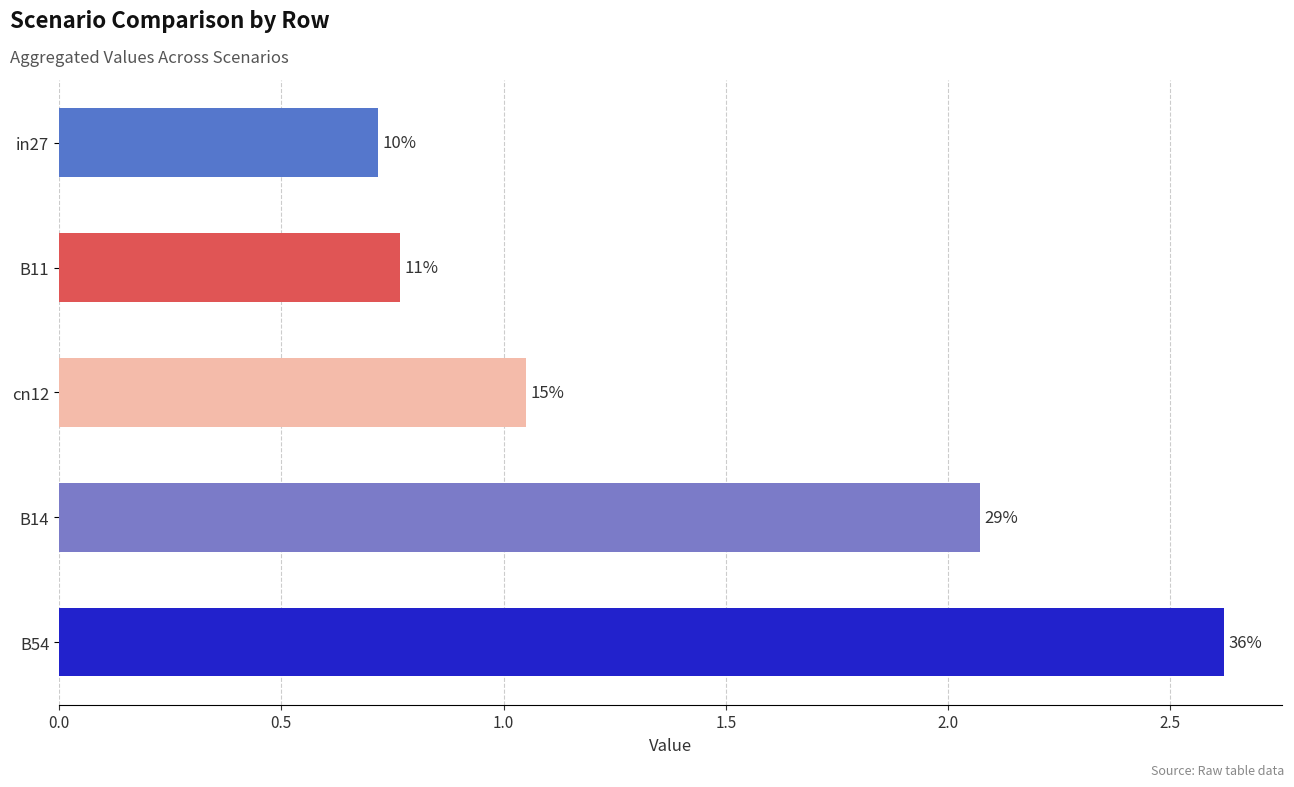

What is the average value?

1.4